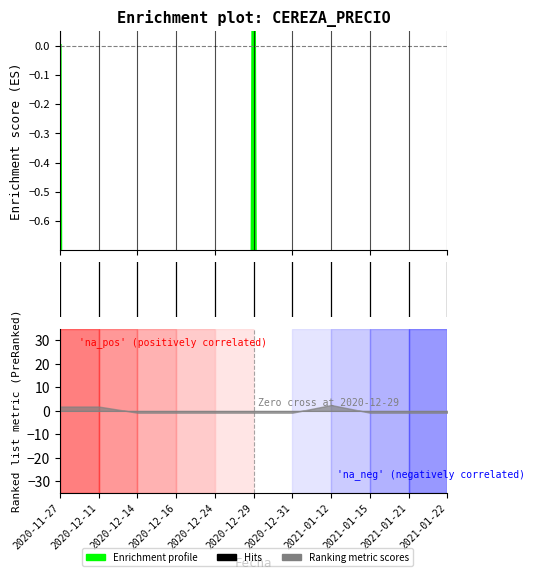

How many interior local valleys (lower than both neighbors) does the data have?

3